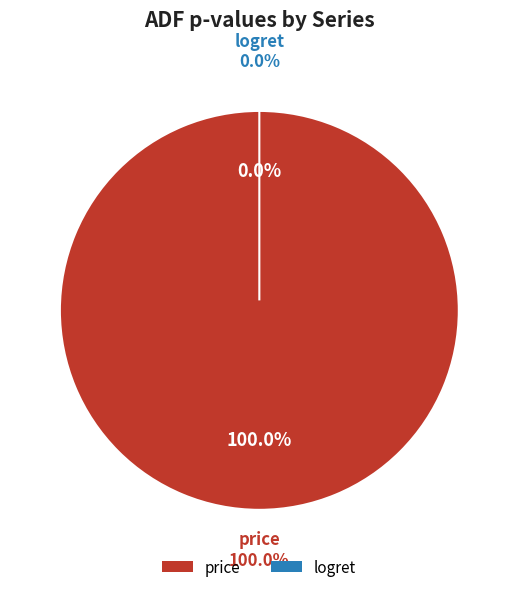

How many slices are in this pie chart?

2